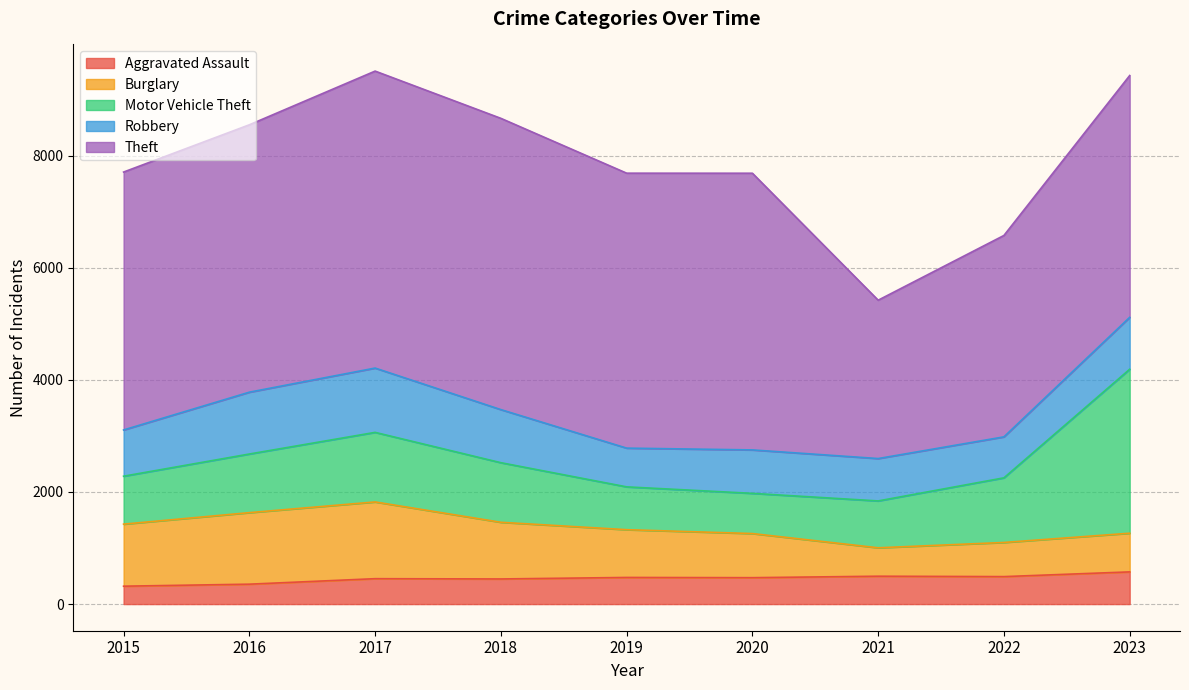

Rank the series at 2017 from lowest to highest value.

Aggravated Assault, Robbery, Motor Vehicle Theft, Burglary, Theft